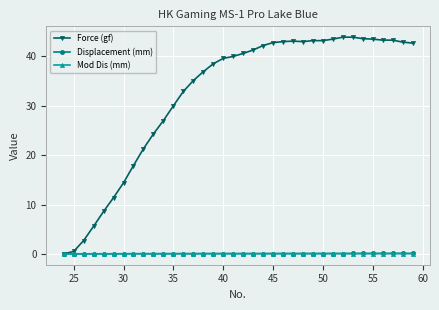

How many series are shown in this chart?

3